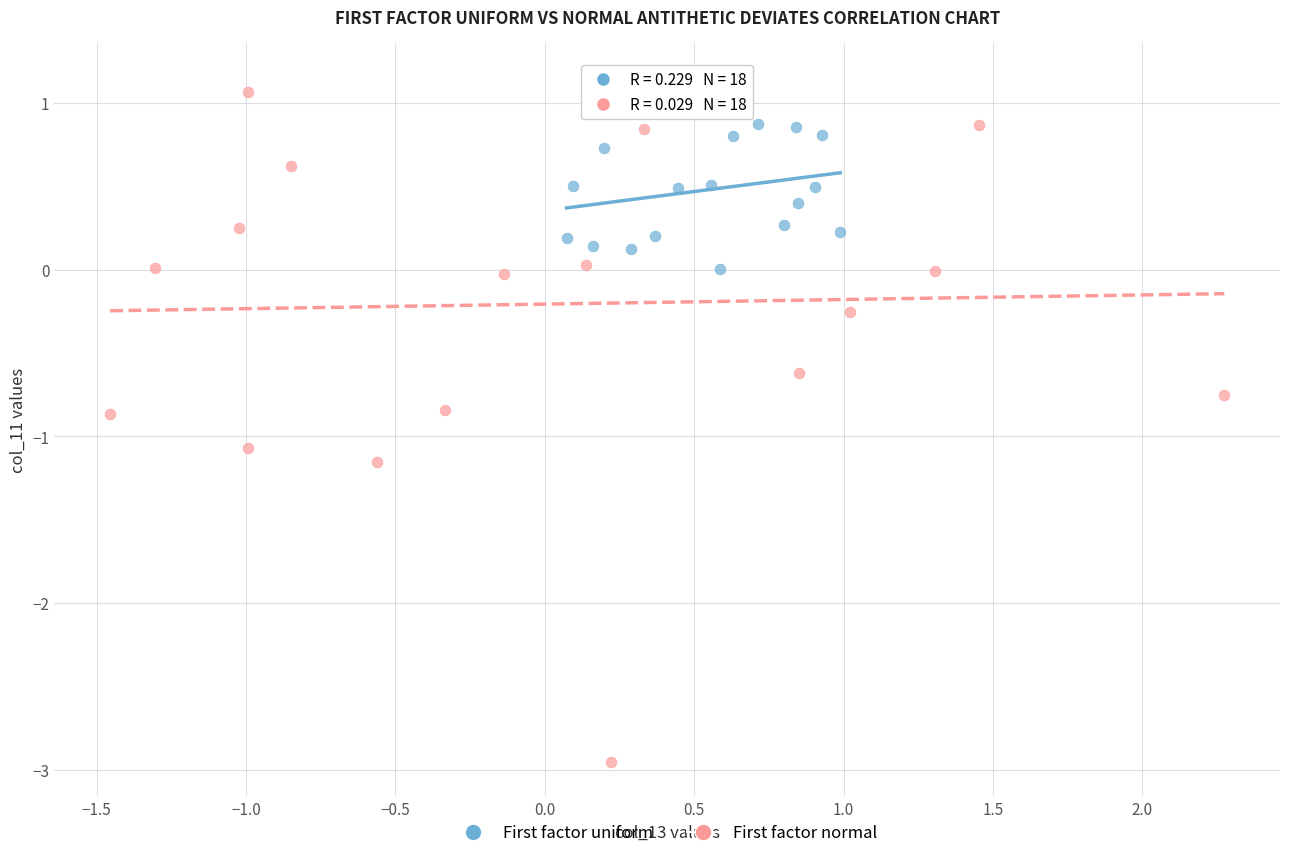

Which series contains the lowest Y value?

First factor normal